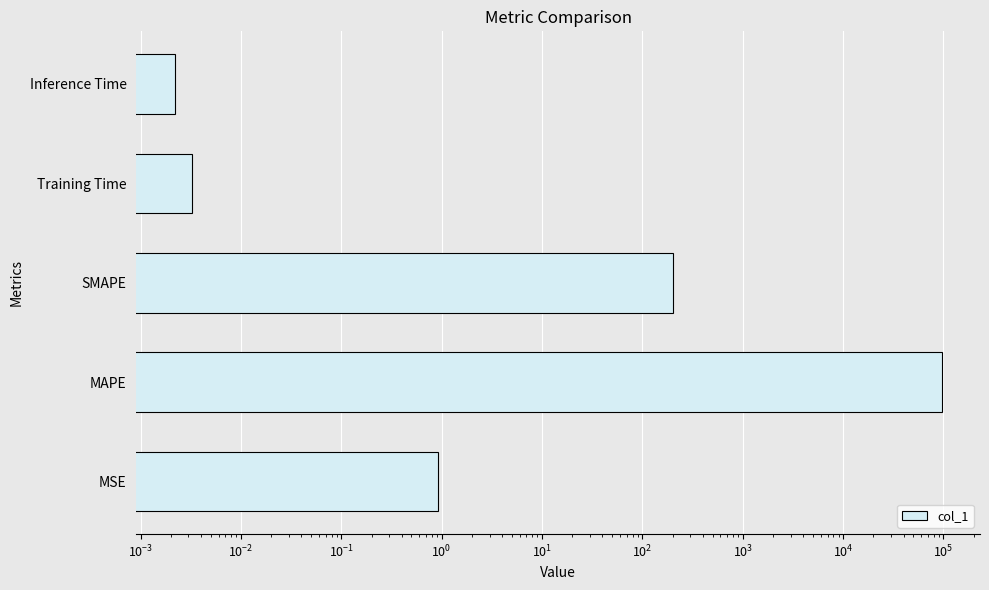

The value at MSE is 0.6. True or false?

False